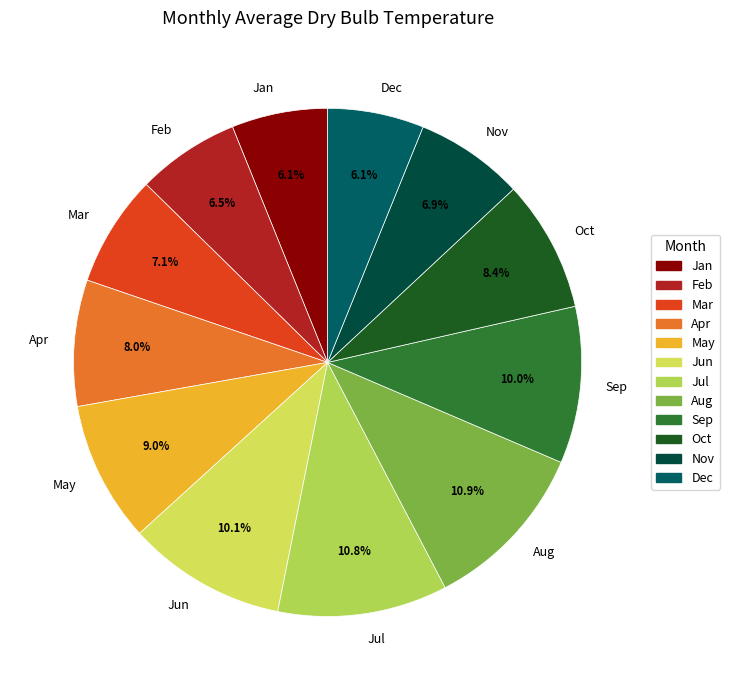

Which has a higher value, Sep or Mar?

Sep